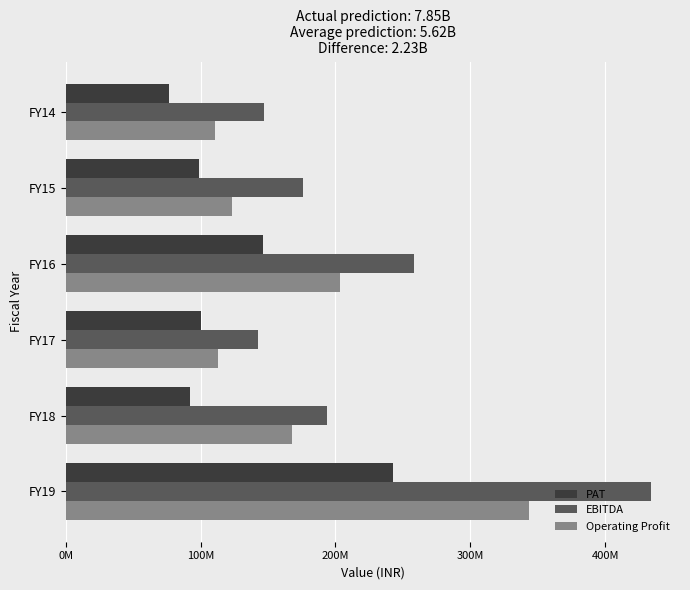

What are all the series names shown in the legend?

PAT, EBITDA, Operating Profit